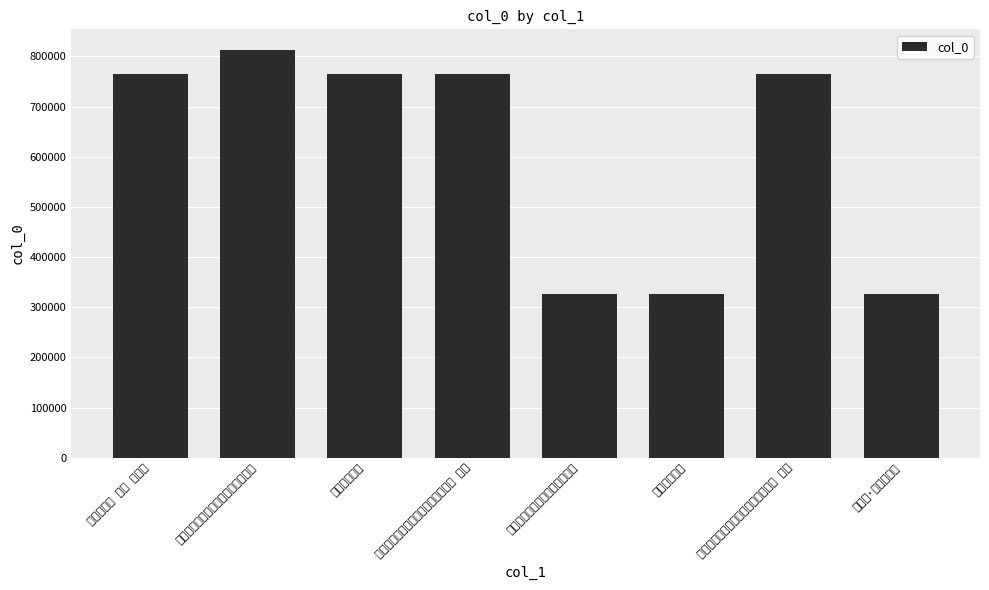

Reading left to right, list all the values displayed in this chart.

寄怀诗三首 其二 延荔浦=765173	春日延荔浦寿邀余读书西坪赋此二首=813171	喜得延荔浦书=765177	春日延荔浦寿邀余读书西坪赋此二首 其二=765110	春日延荔浦寿邀余读书西坪赋此=325376	喜得延荔浦书=325463	春日延荔浦寿邀余读书西坪赋此二首 其一=765109	延荔浦·弱冠弄文翰=325464